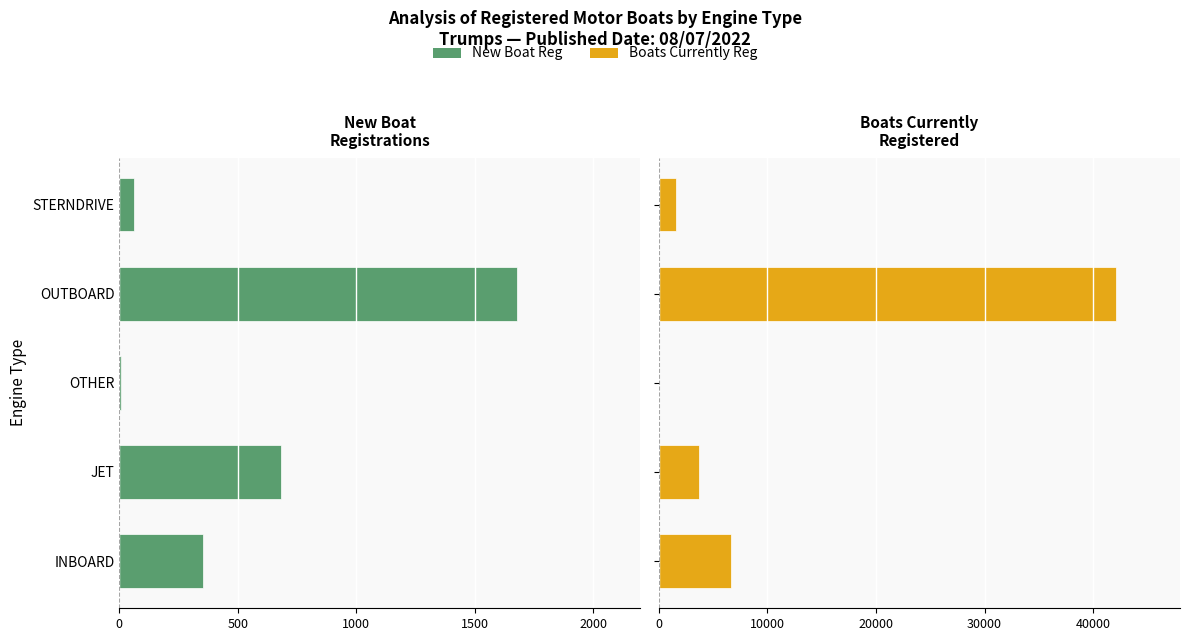

What is the value of the Boats Currently Reg bar at the 1st from the left?

6641